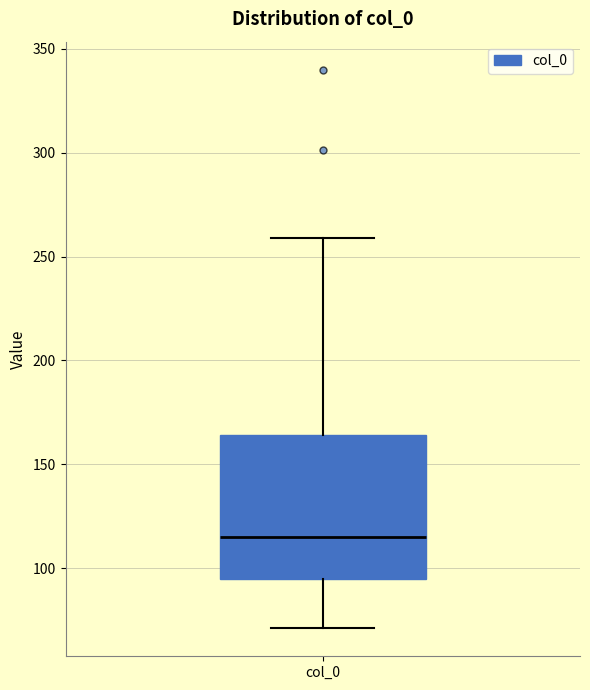

Read this box plot against the y-axis: the position of the median line, the range covered by the box, and the ends of both whiskers. The values are not printed on the chart, so give them approximately, as read against the axis.

median 115, box 95 to 165, whiskers 70 to 260